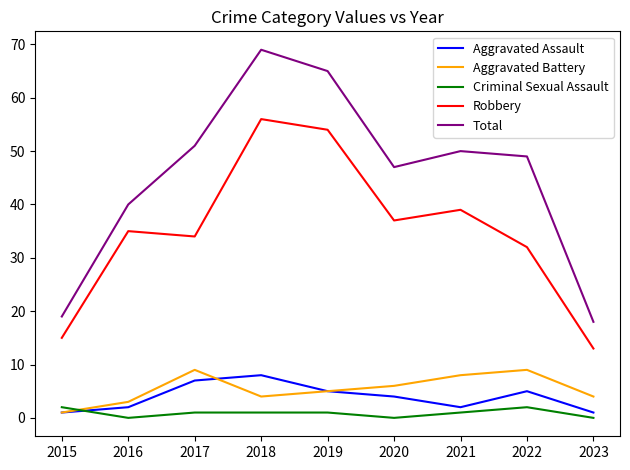

Rank the series at 2016 from lowest to highest value.

Criminal Sexual Assault, Aggravated Assault, Aggravated Battery, Robbery, Total